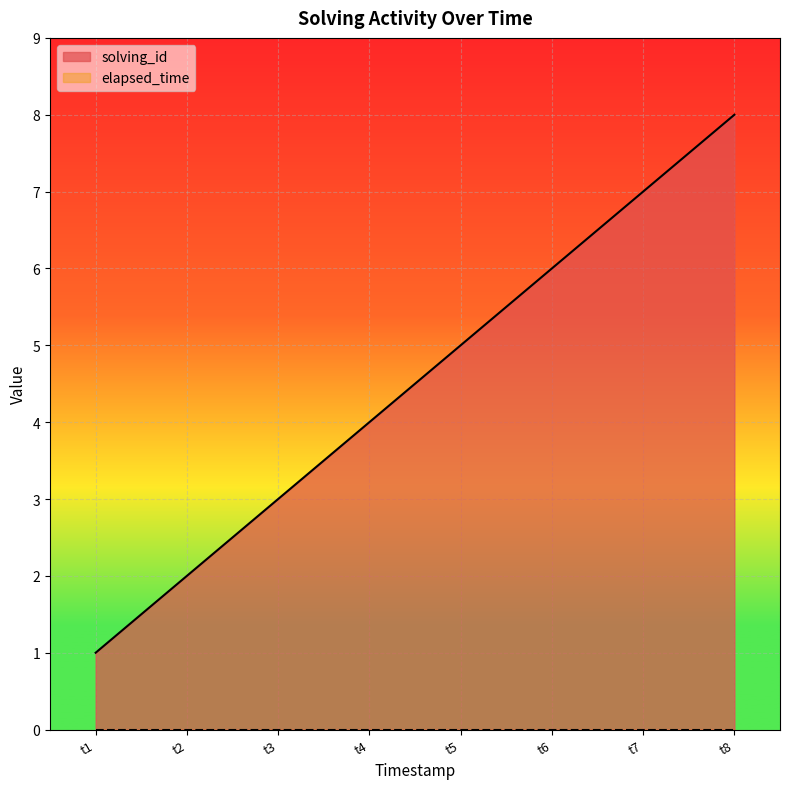

What is the average value?

4